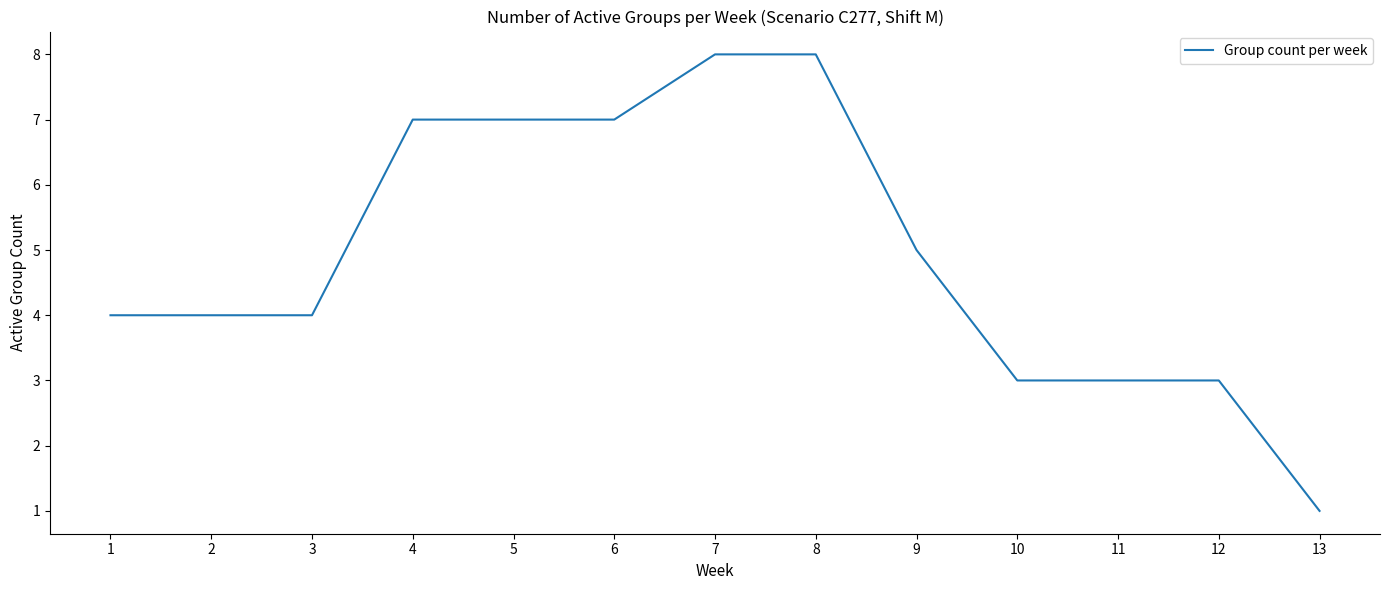

Read the value at 2.

4